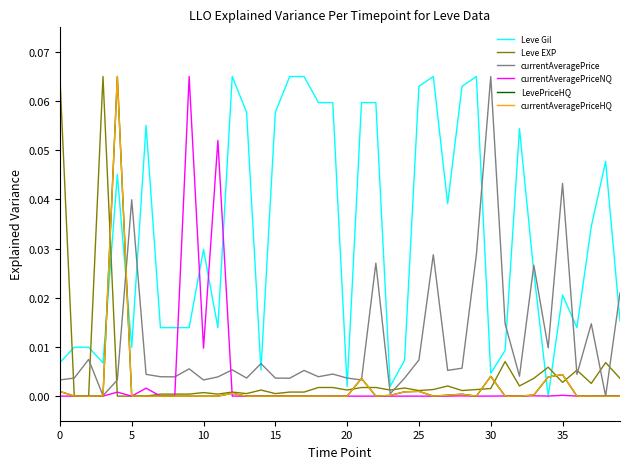

Which series has the largest range (max minus min)?

Leve Gil